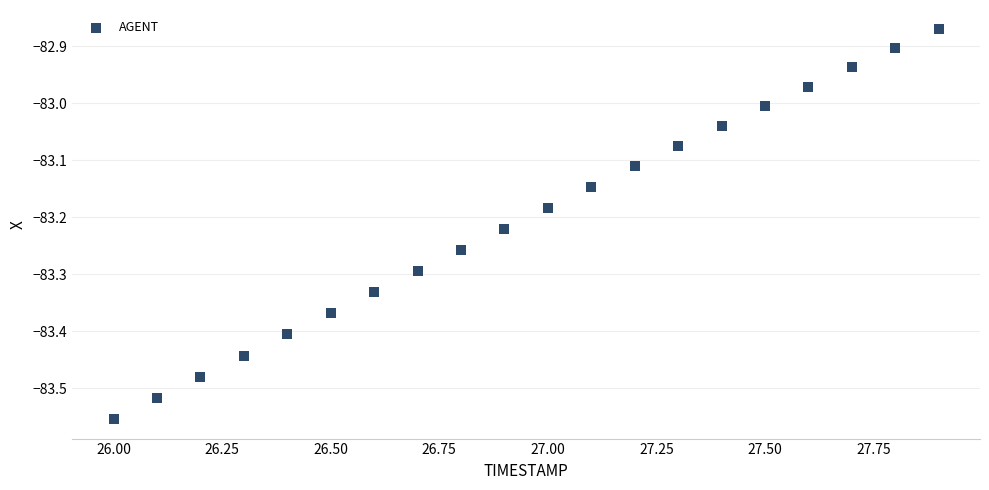

What is the range of Y values (max minus min)?

0.7